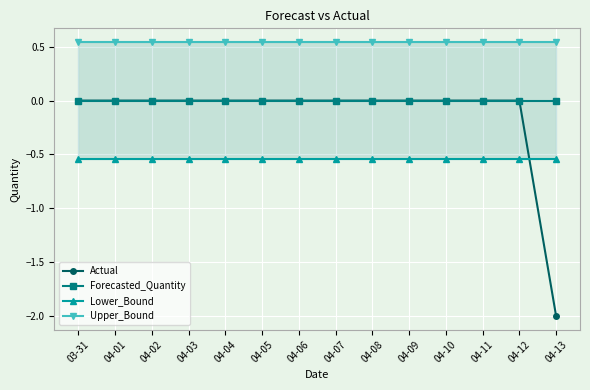

Is the value of Forecasted_Quantity at 04-02 greater than the value of Lower_Bound at 04-05?

Yes